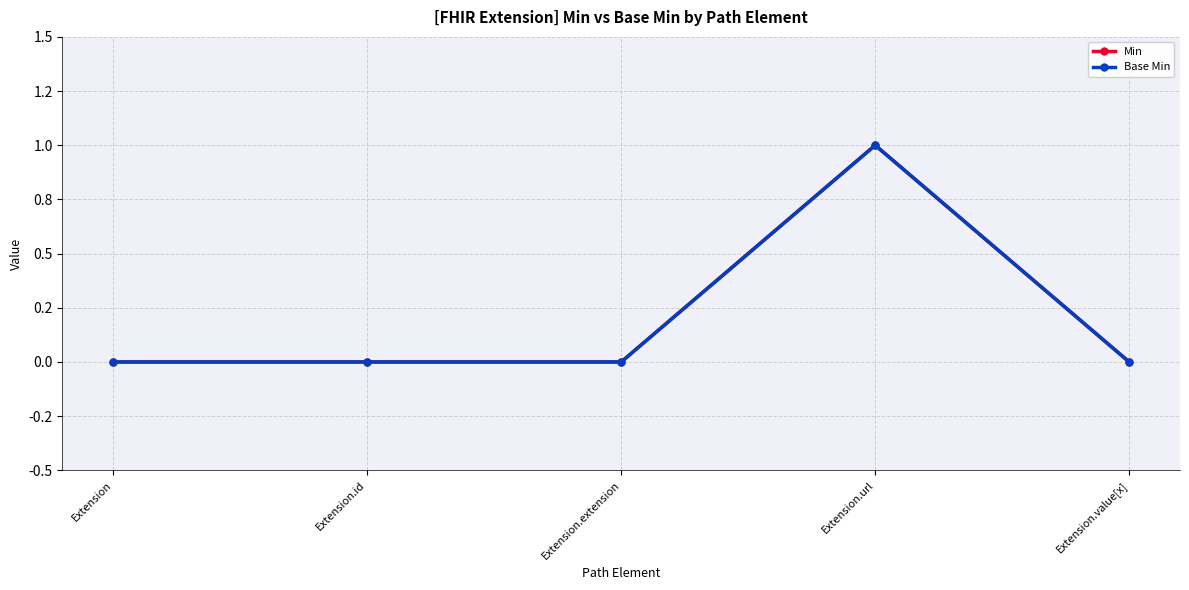

Between Extension.value[x] and Extension.url, which is larger?

Extension.url